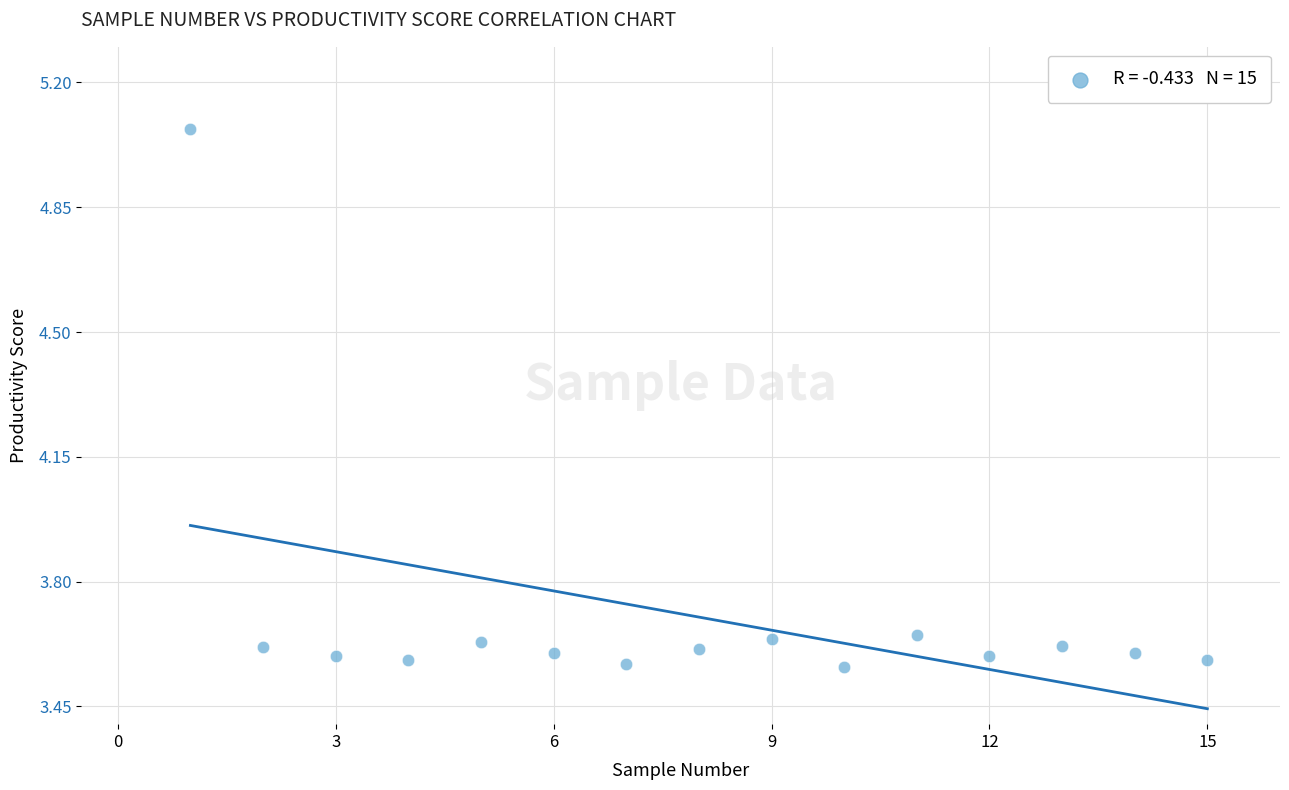

What is the range of X values (max minus min)?

14.0